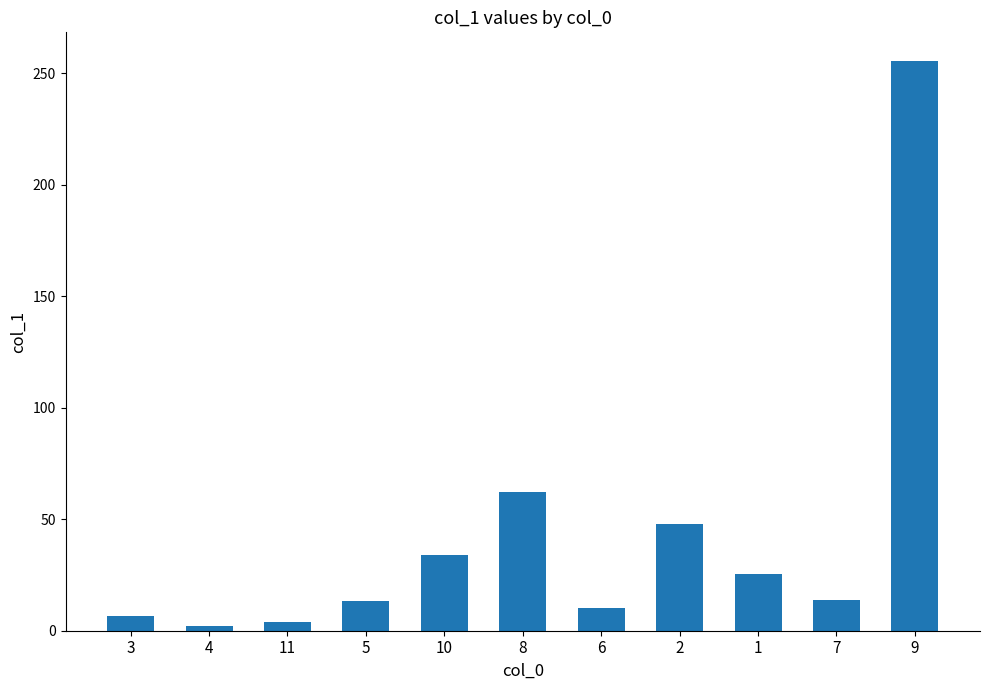

What is the maximum value shown in the chart?

255.6